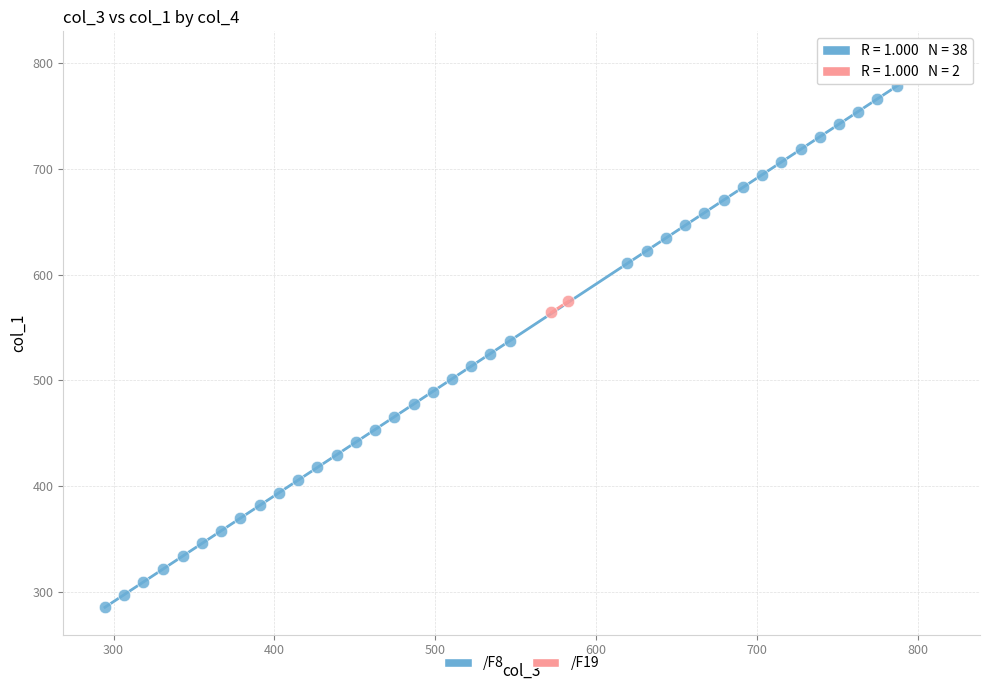

What are all the series names shown in the legend?

/F8, /F19